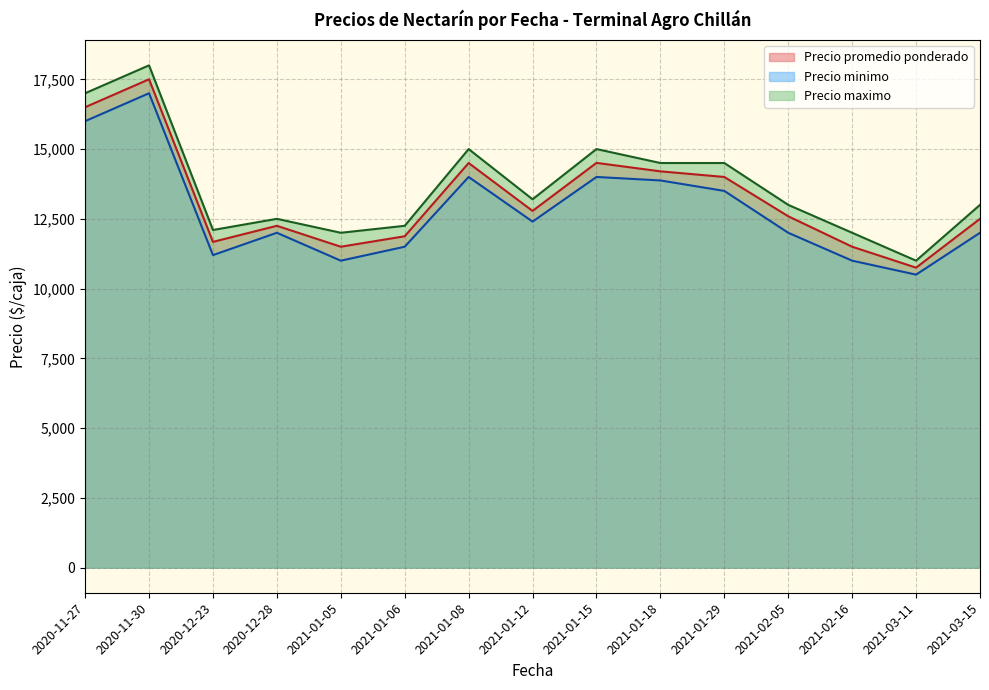

Between 2020-12-23 and 2020-12-23, which is larger?

2020-12-23